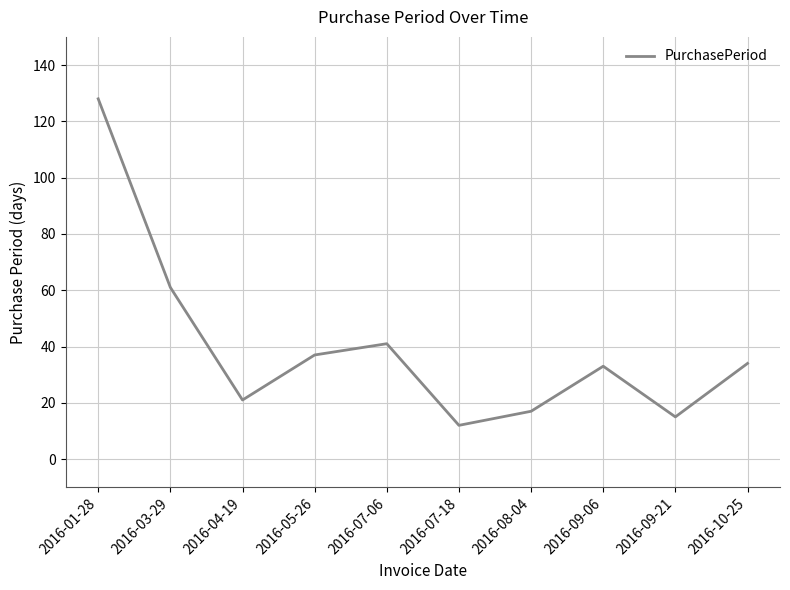

Does the chart display data point markers on the line(s)?

No